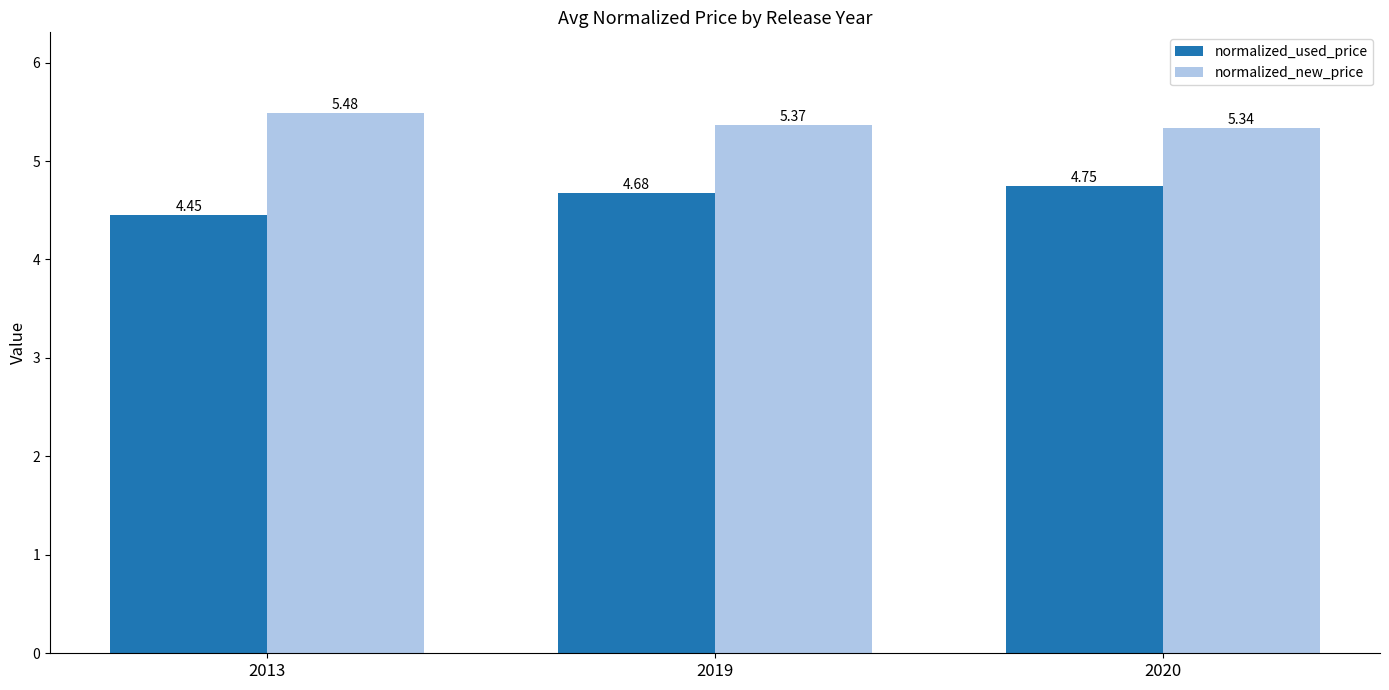

What is the average value of the normalized_used_price series?

4.6